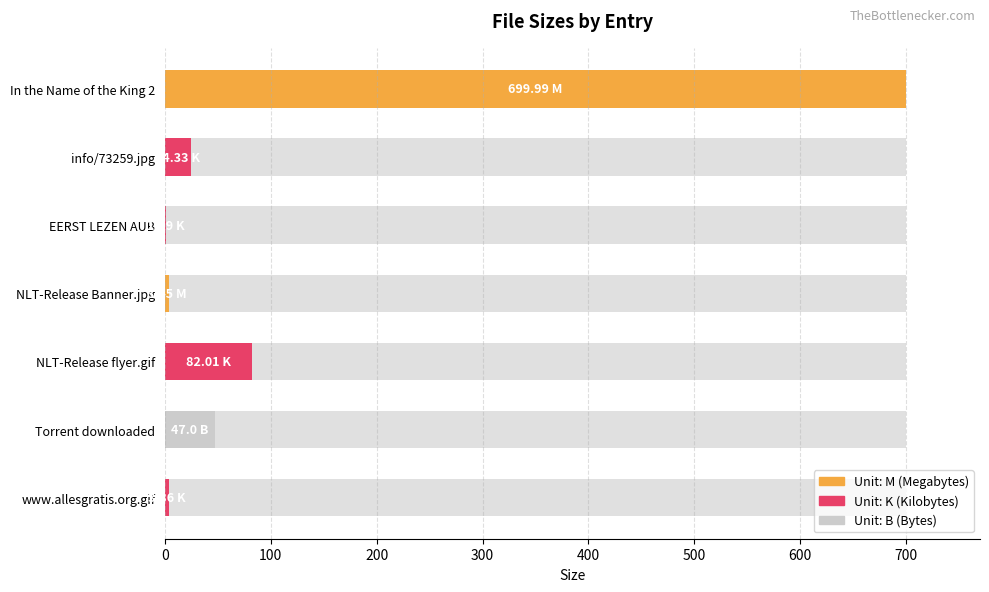

What is the maximum value shown in the chart?

700.0